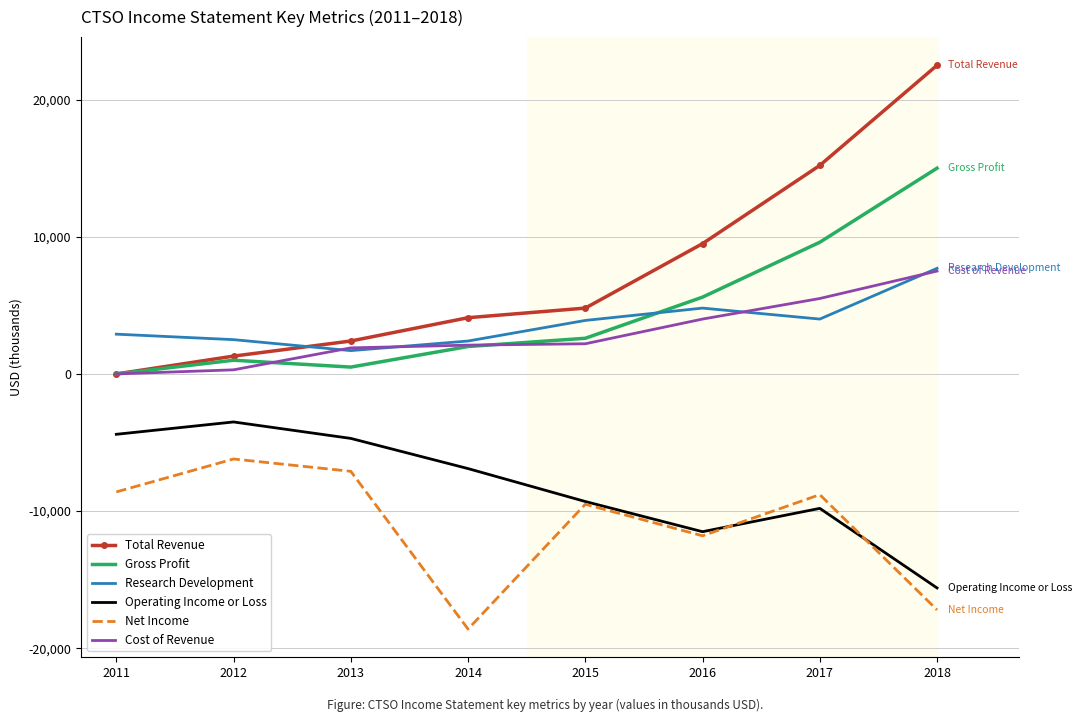

How many values in the Cost of Revenue series are below 2200?

4